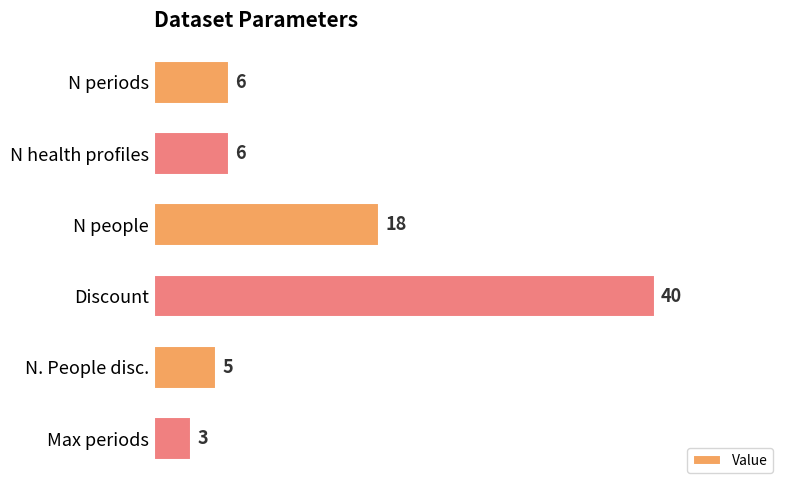

How many data points are less than 6?

2